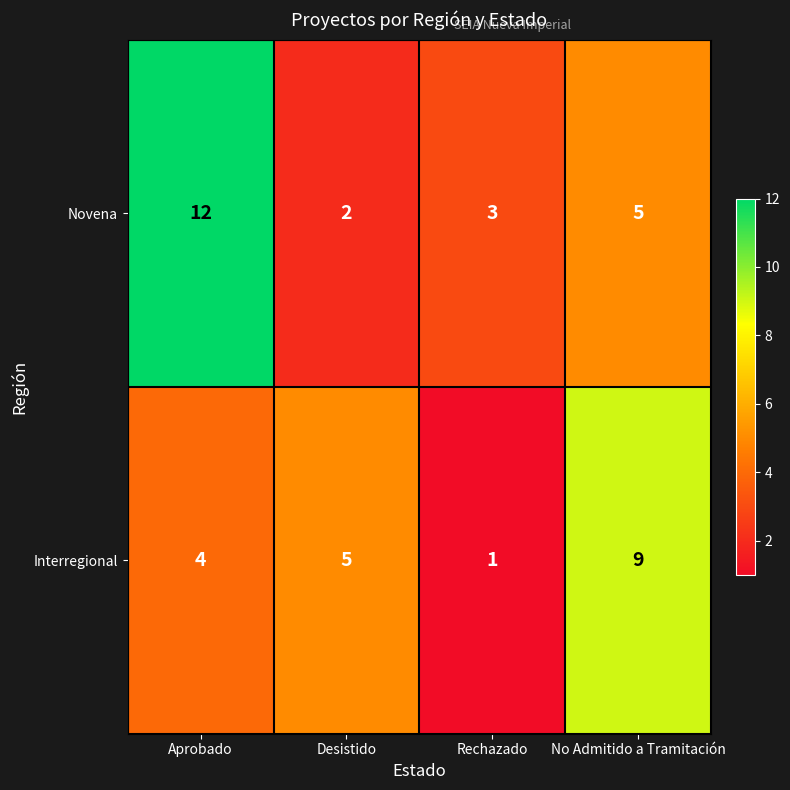

At which label does Novena first exceed 5?

Aprobado